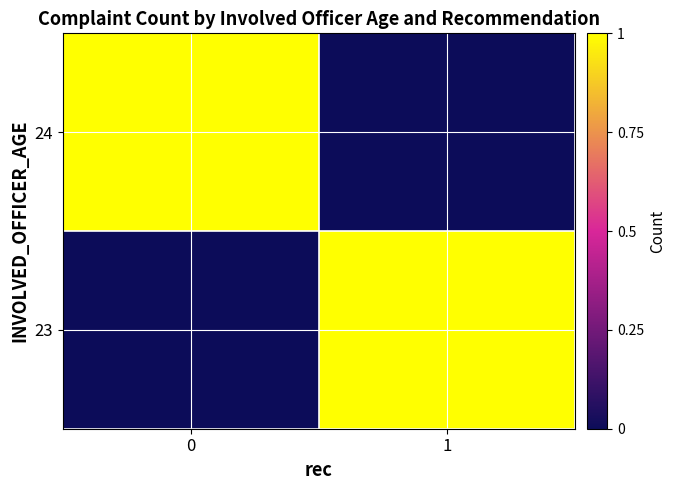

Reading left to right, what are all the values shown in this chart?

23: 0=0	1=1
24: 0=1	1=0